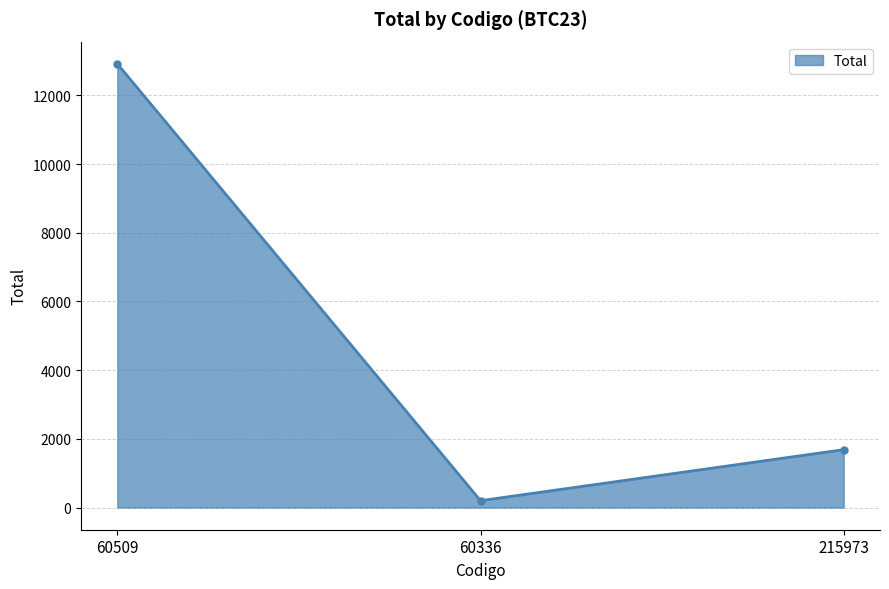

How many lines are shown in the chart?

1